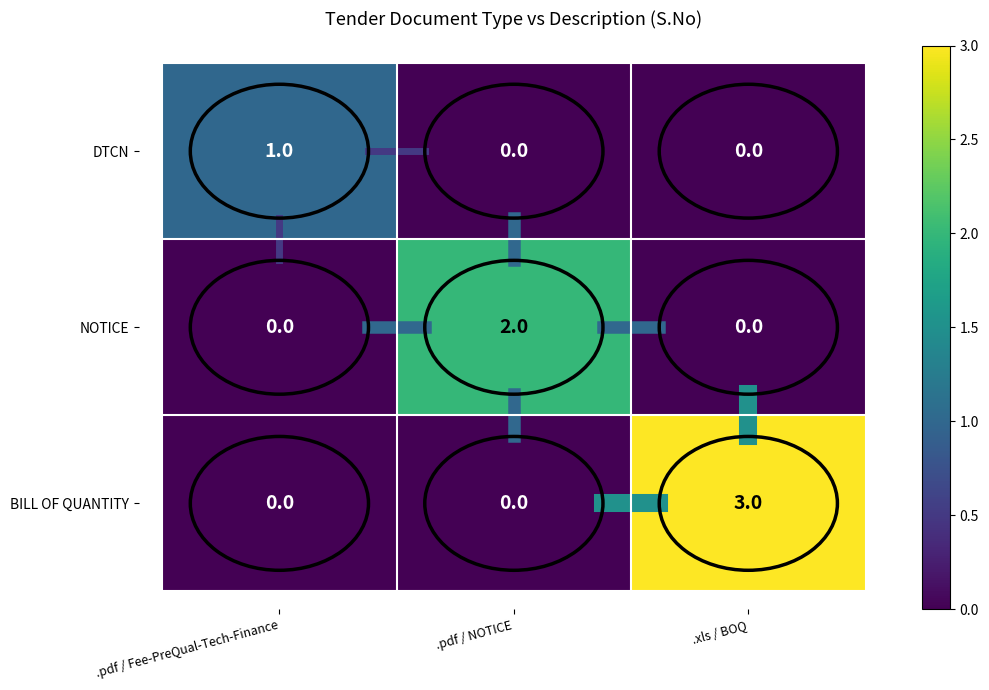

True or false: DTCN has a value of 2 at .pdf / Fee-PreQual-Tech-Finance.

False